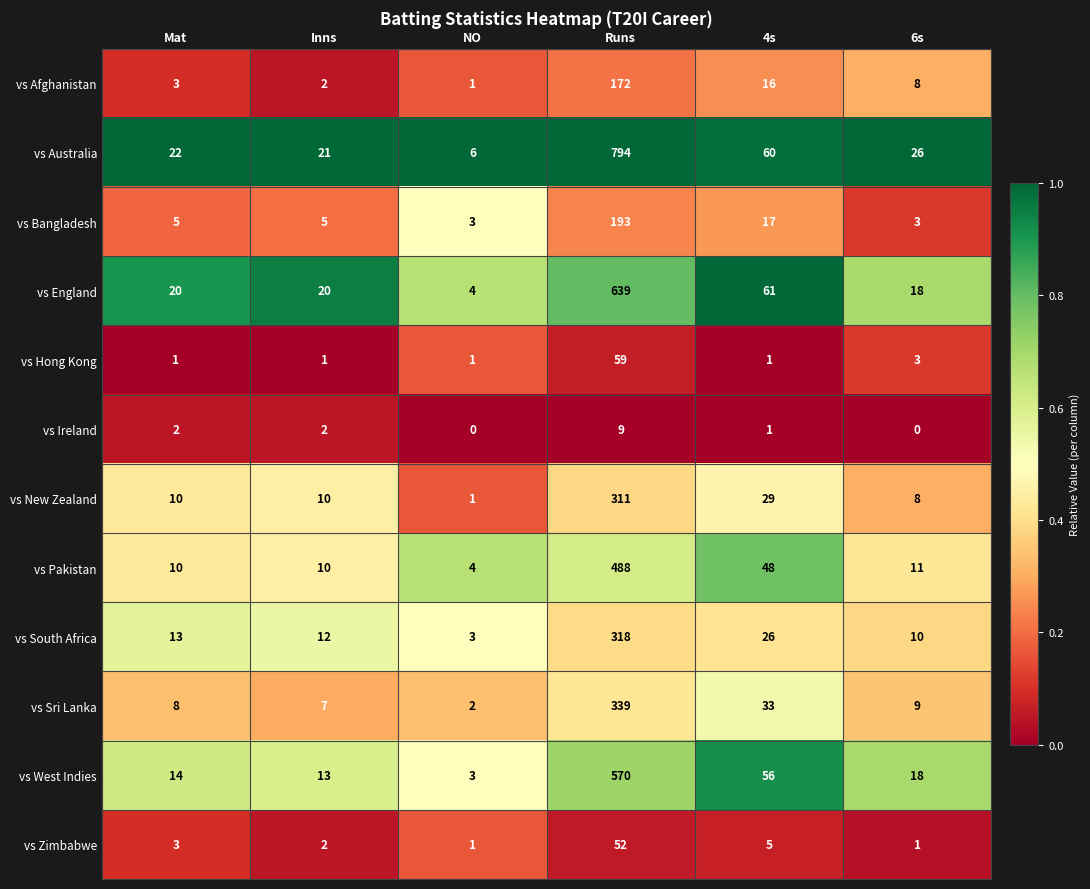

The vs New Zealand series shows 10 at Mat. True or false?

True